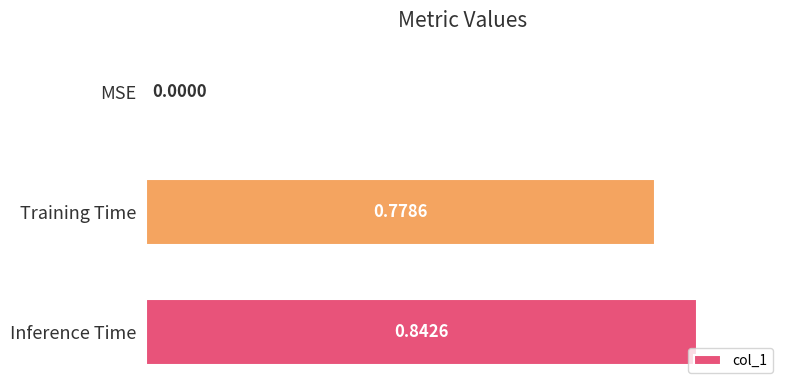

What is the change in value from MSE to Training Time?

+0.8